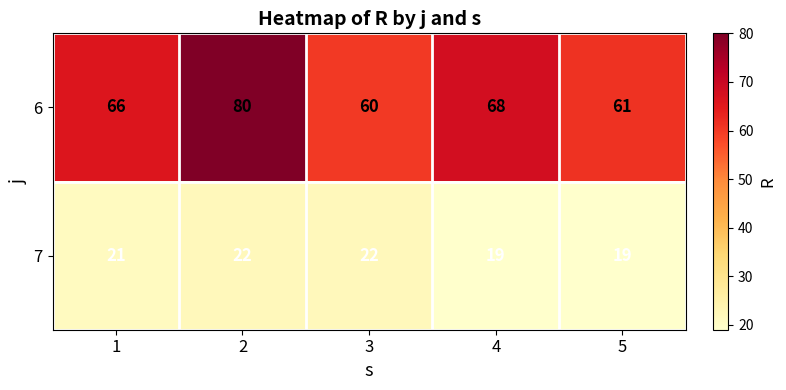

What is the greatest value displayed?

80